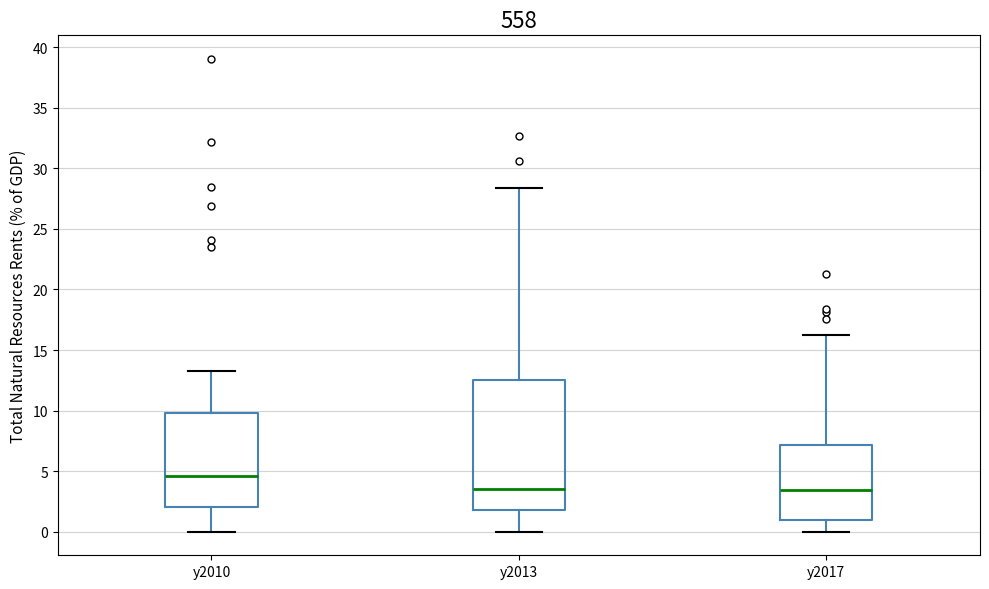

Reading left to right, transcribe this box plot: for each box, give where its median line is, the range the box spans, and where its two whiskers end, as read against the y-axis. The values are not printed on the chart, so give them approximately, as read against the axis.

y2010: median 4.5, box 2.0 to 10.0, whiskers 0.0 to 13.5
y2013: median 3.5, box 2.0 to 12.5, whiskers 0.0 to 28.5
y2017: median 3.5, box 1.0 to 7.0, whiskers 0.0 to 16.0